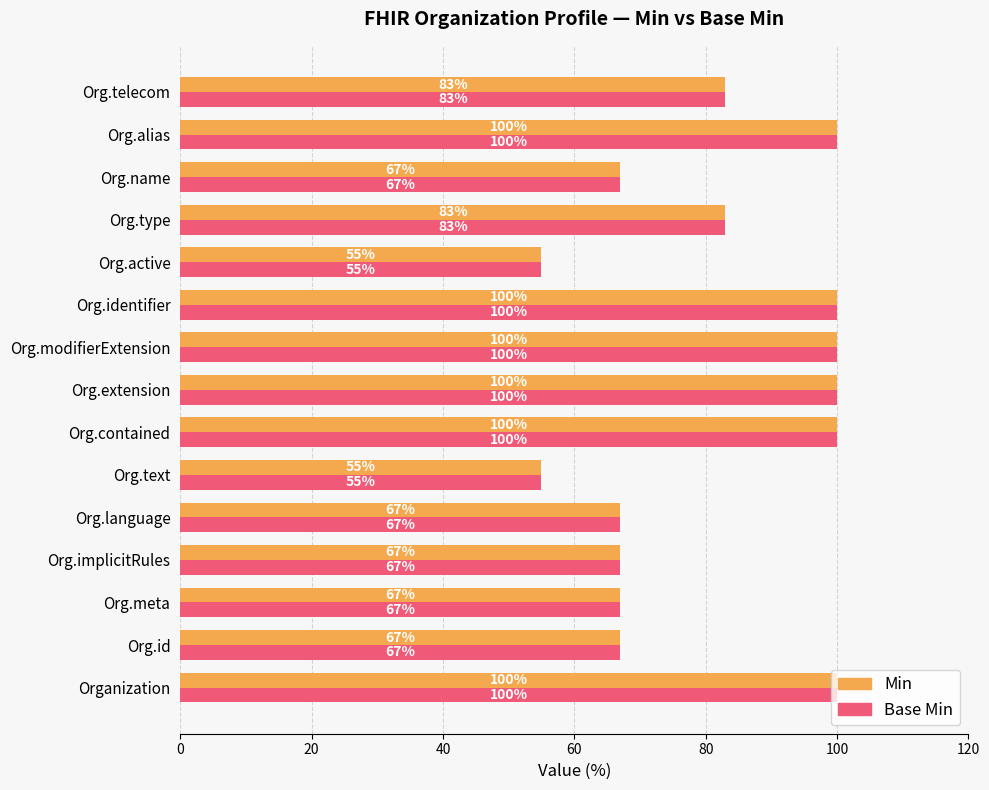

True or false: Min has a value of 92 at Org.meta.

False